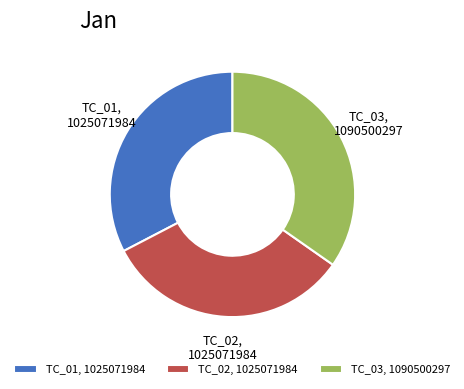

Is TC_01 the majority of the pie?

No